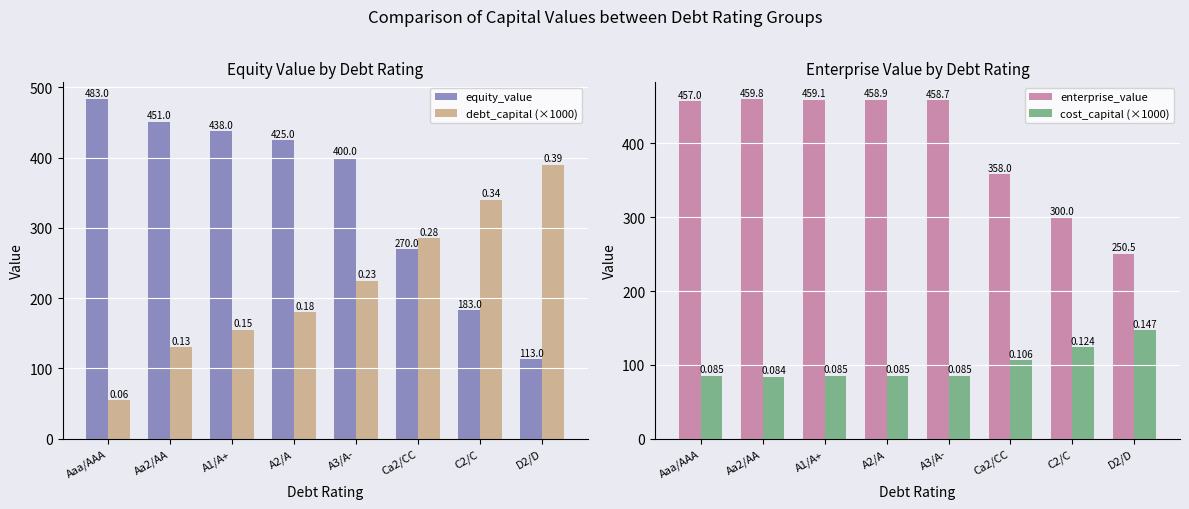

Where is cost_capital (×1000) nearest to the value 115?

Ca2/CC